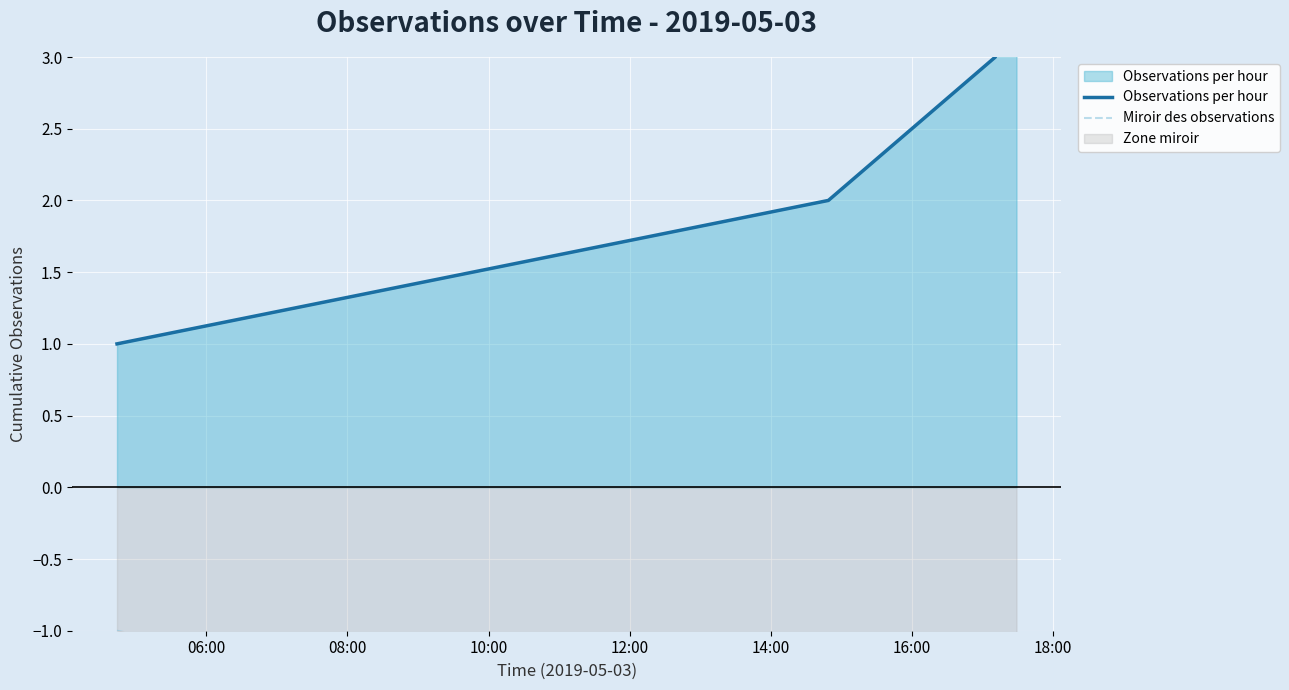

Is the value of Observations per hour at 06:00 greater than the value of Miroir des observations at 12:00?

Yes